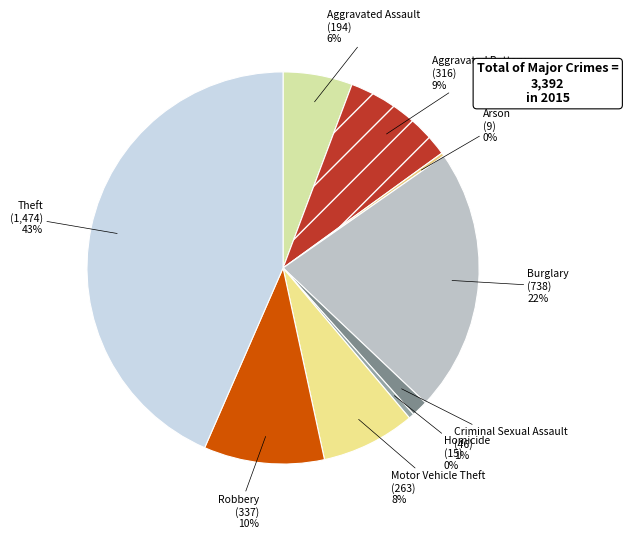

Is it true that Theft is 43% of the pie?

True